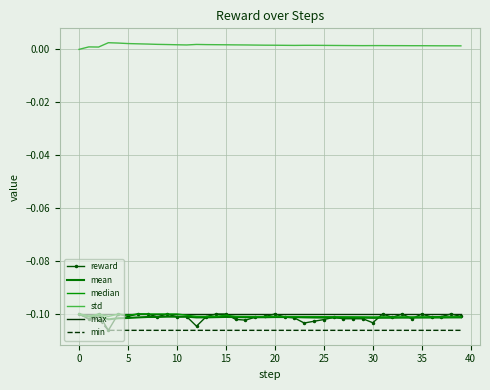

True or false: mean and min cross at least once.

False